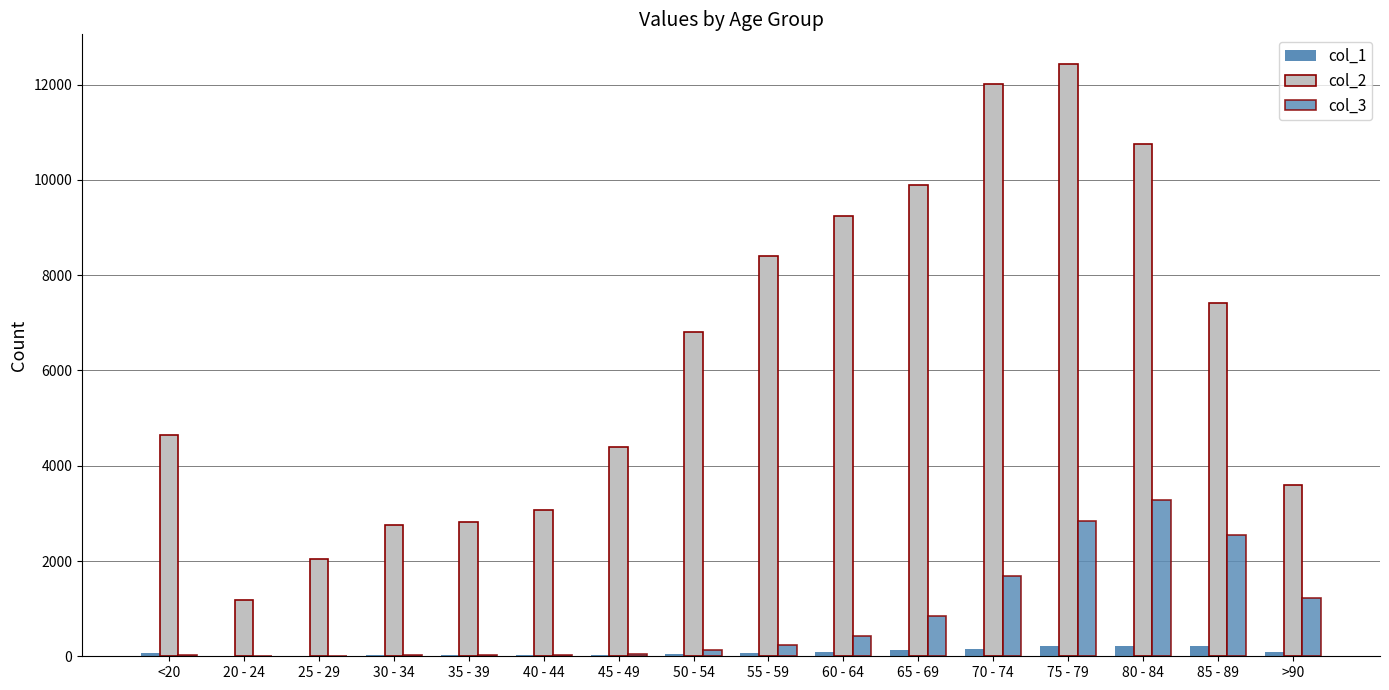

Are the bars horizontal?

No